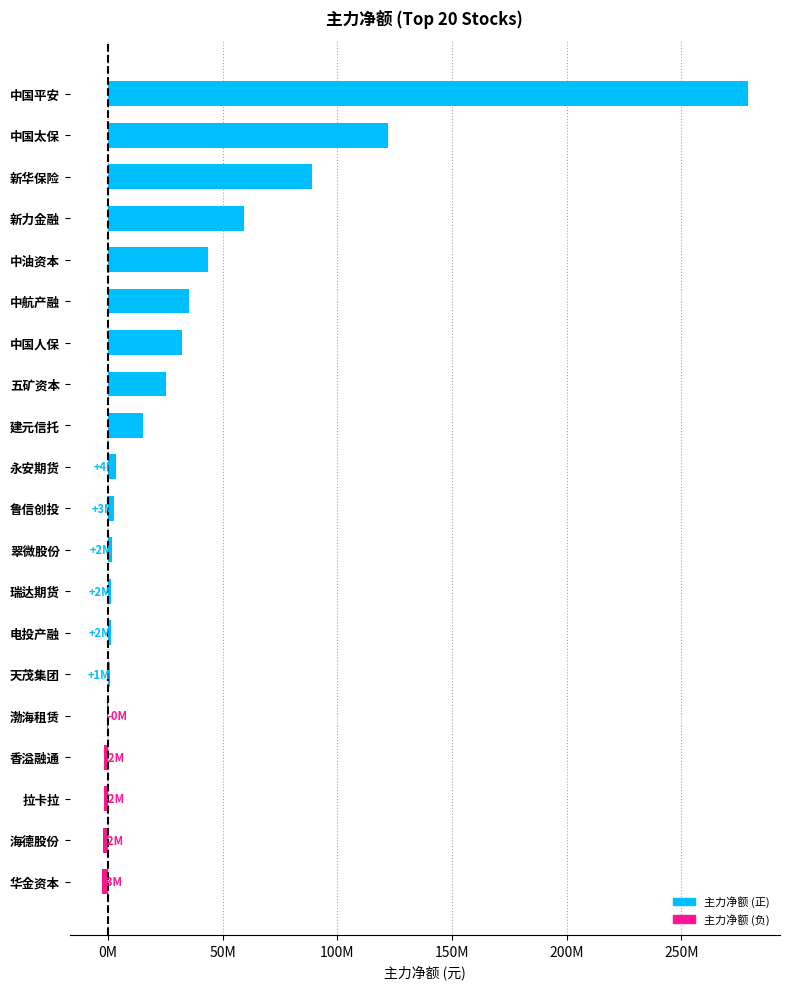

What is the difference between the maximum and minimum values?

281445412